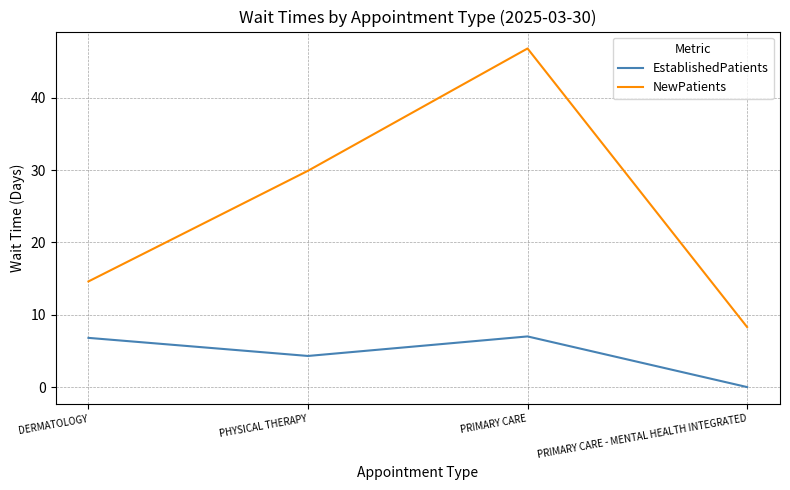

How many interior local valleys does the EstablishedPatients series have?

1